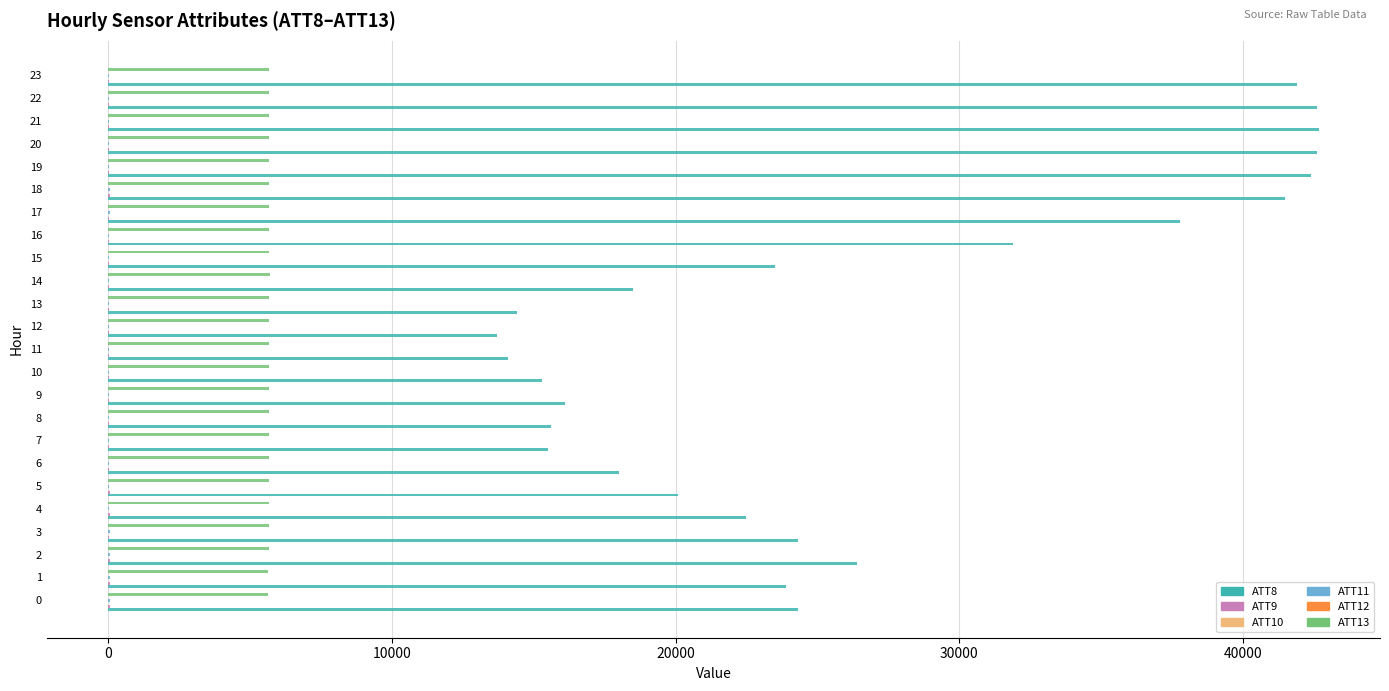

The value of ATT8 at 5 is 31592.5. True or false?

False